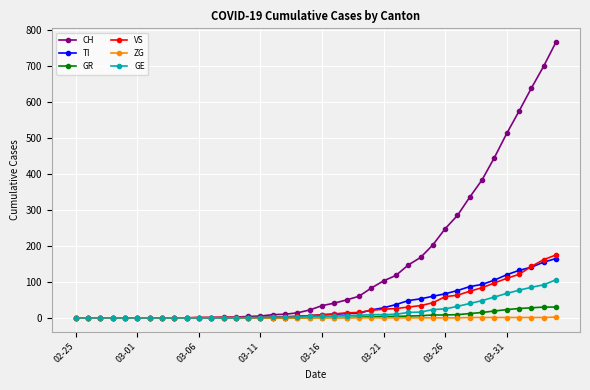

Does the chart display data point markers on the line(s)?

Yes